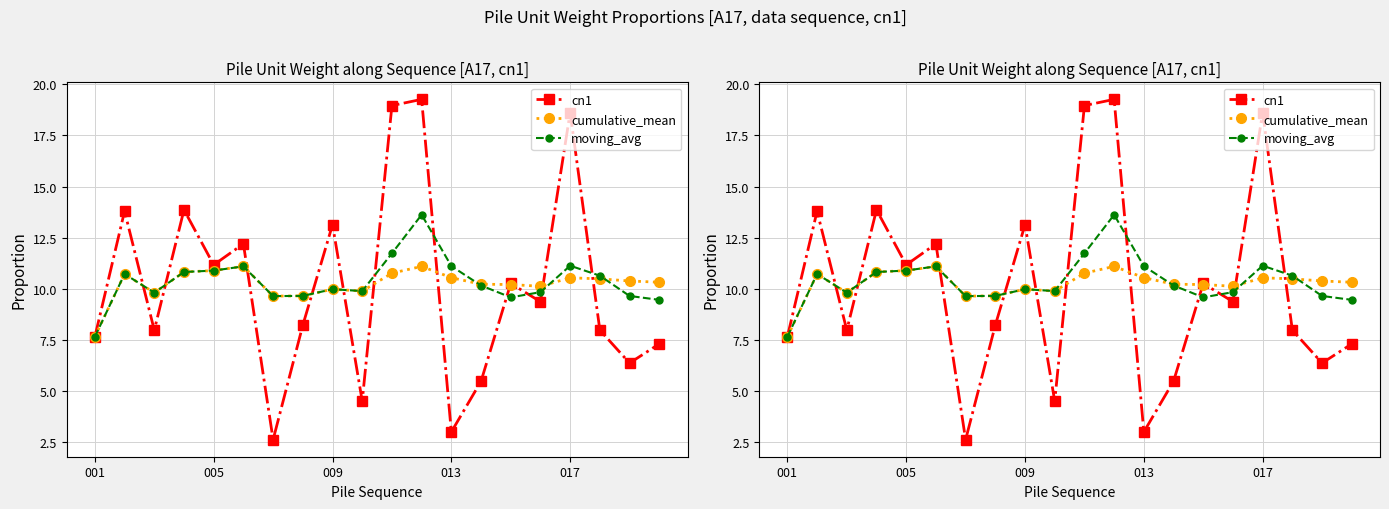

At how many categories does at least one series exceed 4?

20